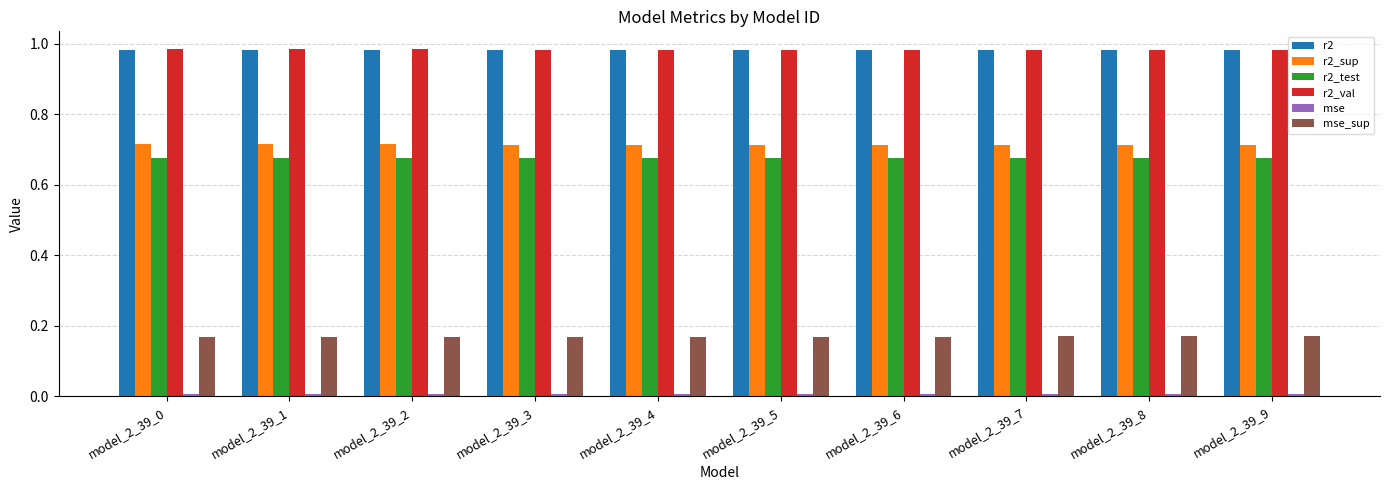

Is it true that r2_val equals 1.6 at model_2_39_8?

False